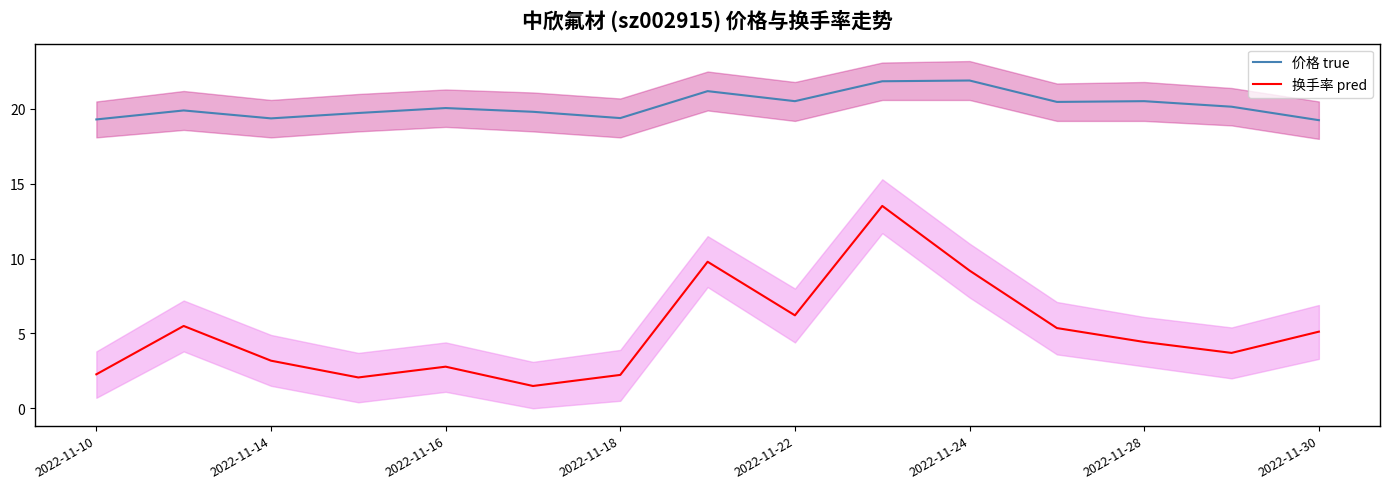

The 换手率 pred series shows 3.2 at 2022-11-14. True or false?

True